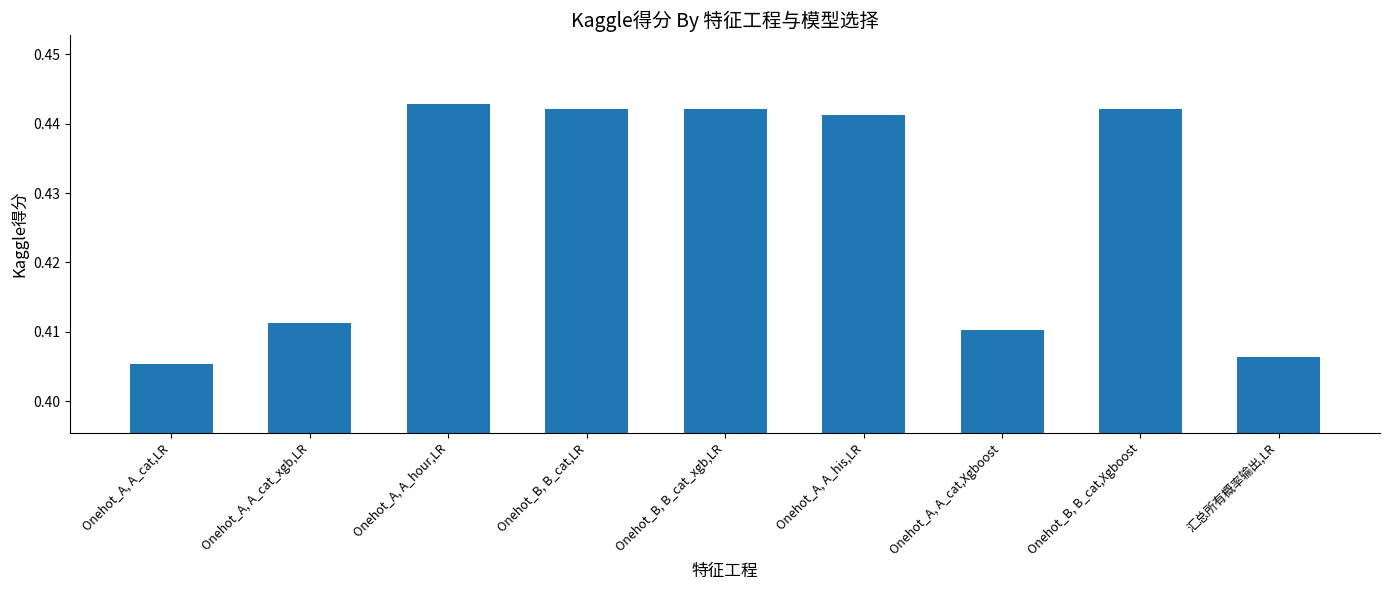

Which category has the highest value across all series?

Onehot_A, A_hour,LR